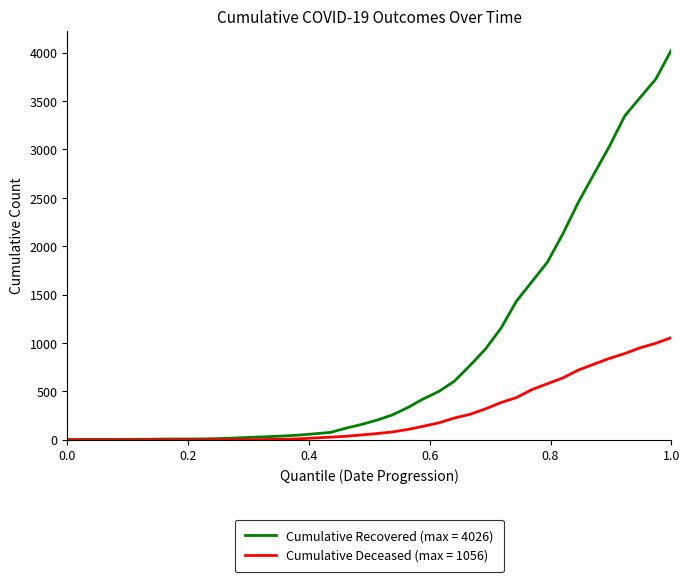

Rank the series by their average value, from highest to lowest.

Cumulative Recovered (max = 4026), Cumulative Deceased (max = 1056)